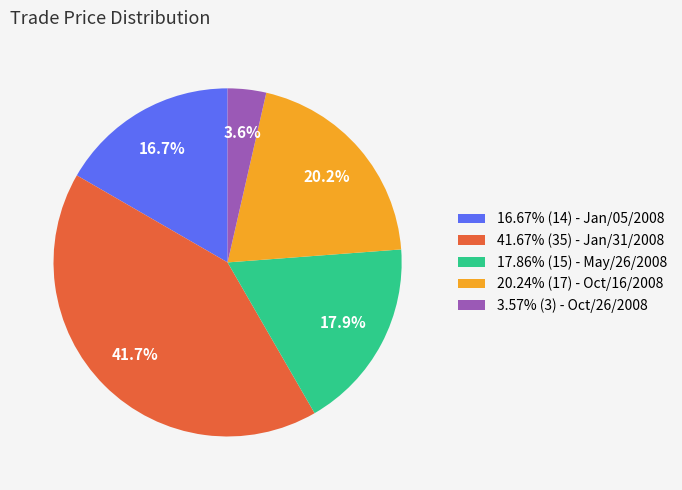

Do 16.67% (14) - Jan/05/2008 and 17.86% (15) - May/26/2008 together represent more than half of the pie?

No